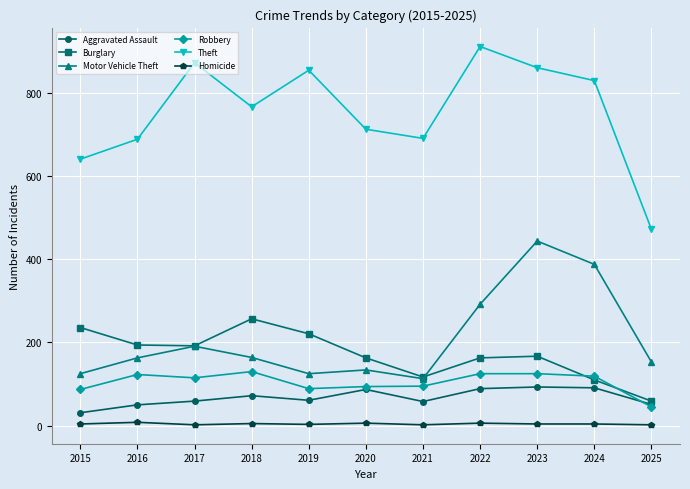

At which label does Burglary first exceed 167?

2015